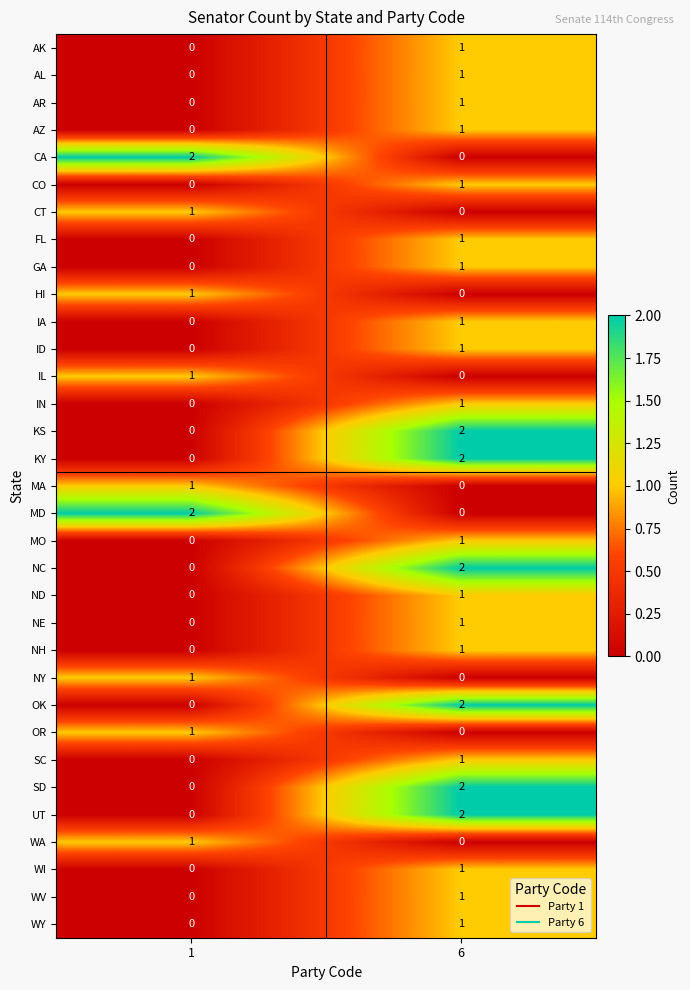

What is the greatest value displayed?

2